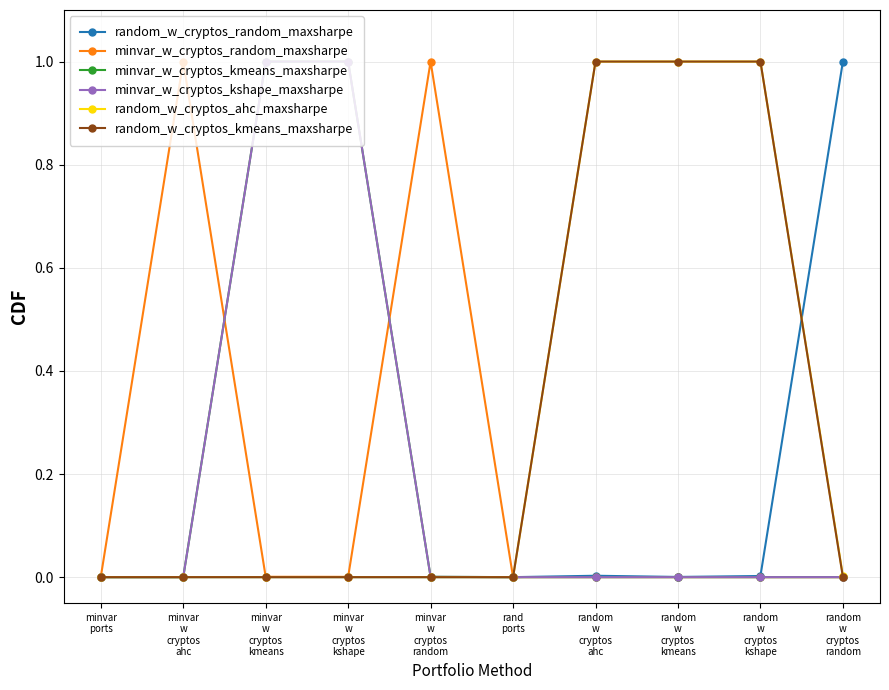

The random_w_cryptos_random_maxsharpe series shows -0.4 at rand
ports. True or false?

False